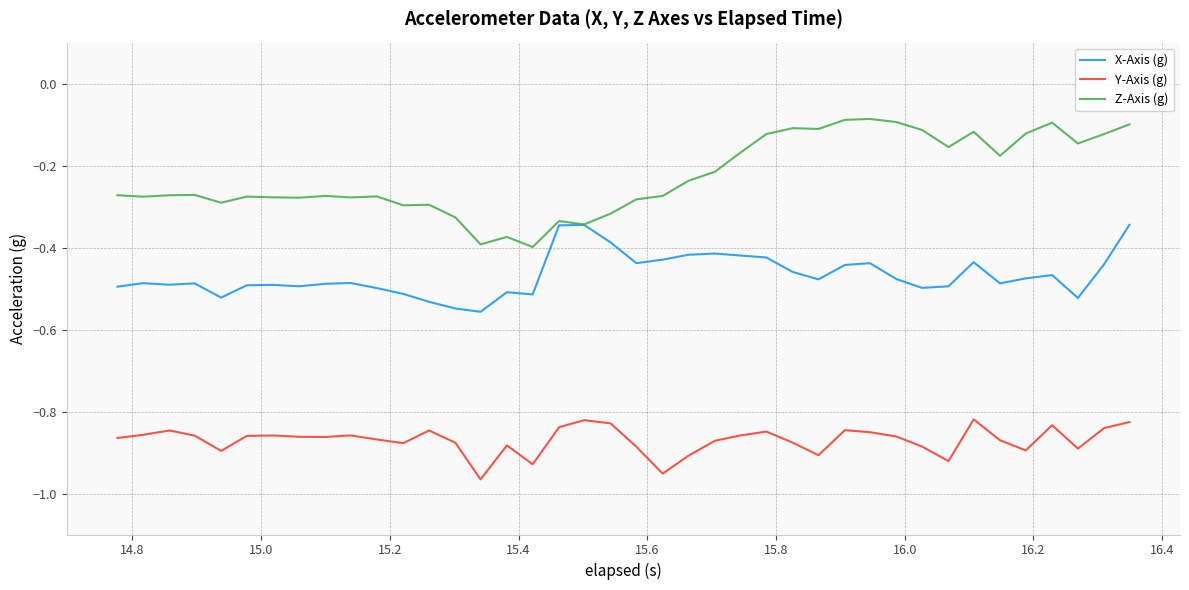

Which series has the largest total across all categories?

Z-Axis (g)